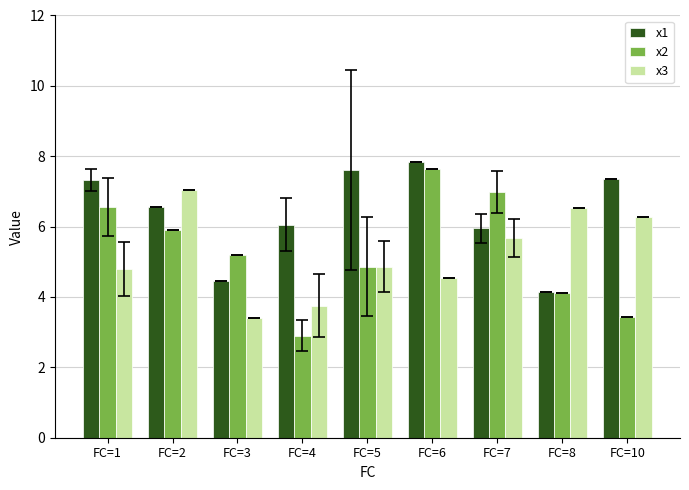

The value of x2 at FC=3 is 7.8. True or false?

False